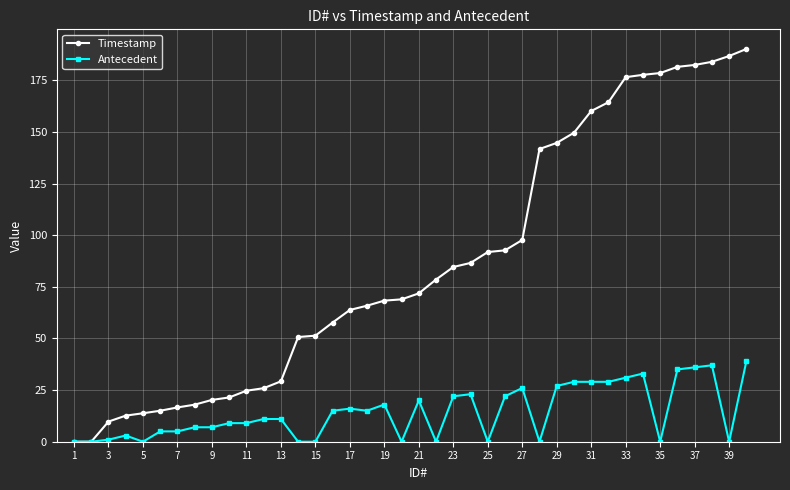

Which series has the largest total across all categories?

Timestamp